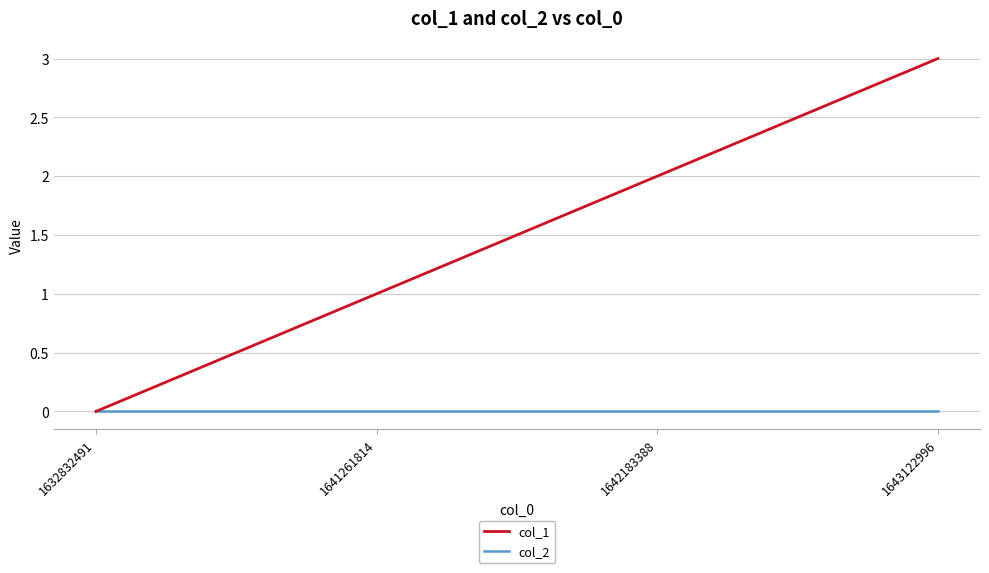

Which category has the lowest value in the col_1 series?

1632832491